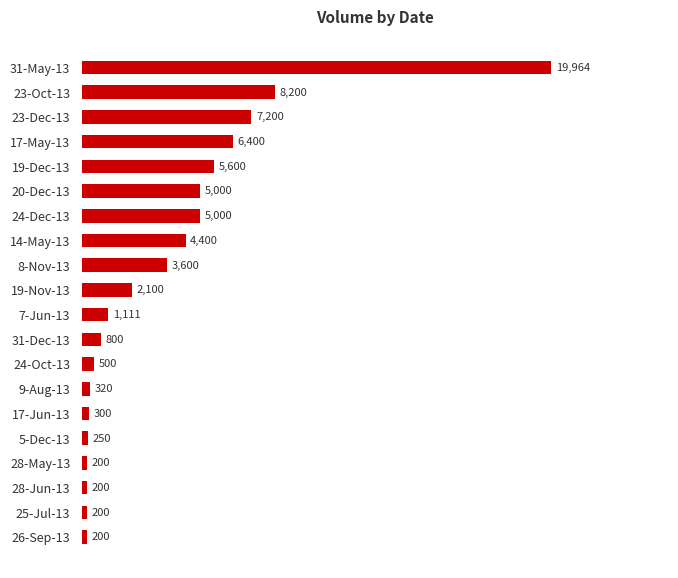

What is the difference between the maximum and minimum values?

19764